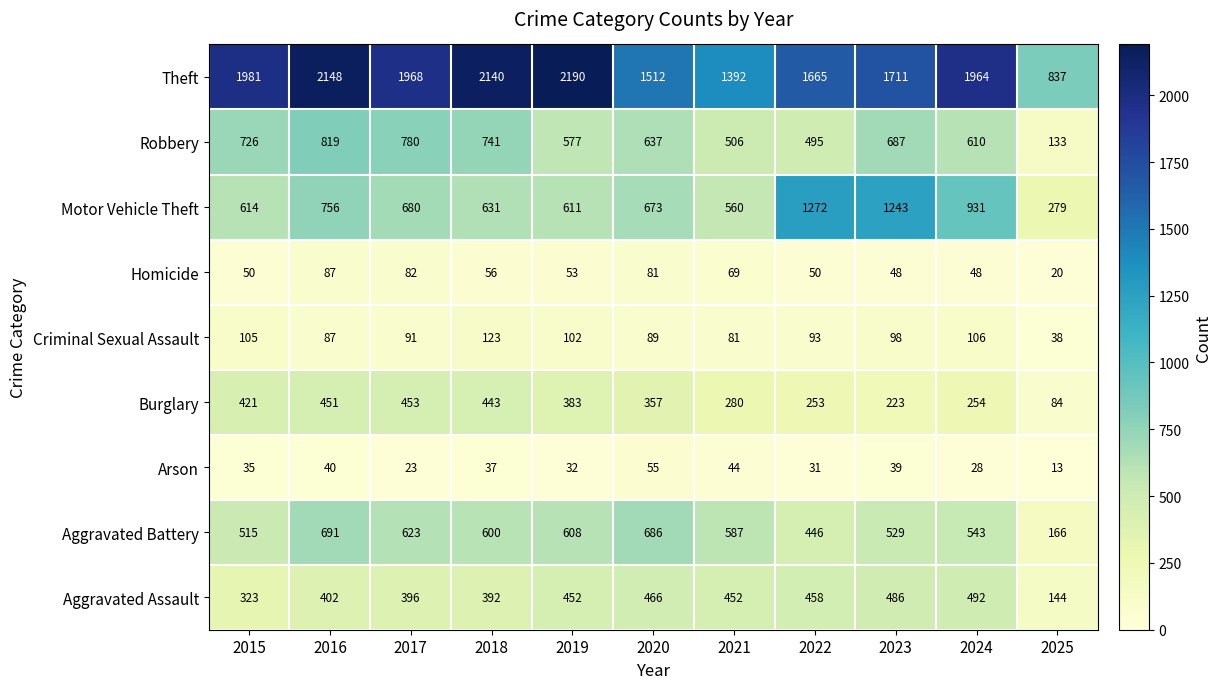

Count the number of categories in the chart.

11